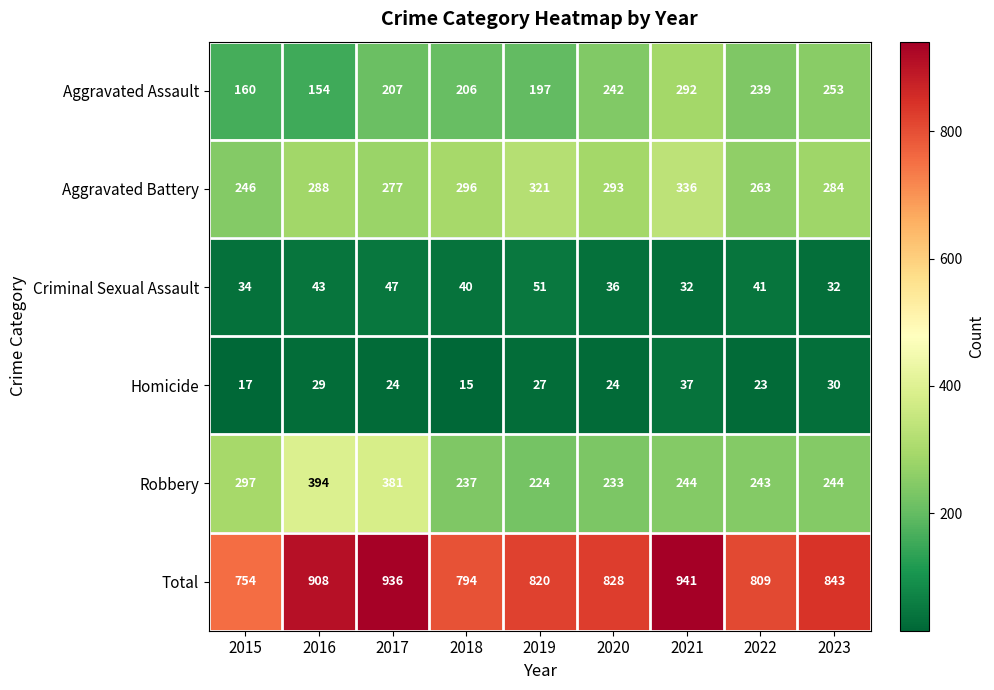

Rank the series by their maximum value, from highest to lowest.

Total, Robbery, Aggravated Battery, Aggravated Assault, Criminal Sexual Assault, Homicide